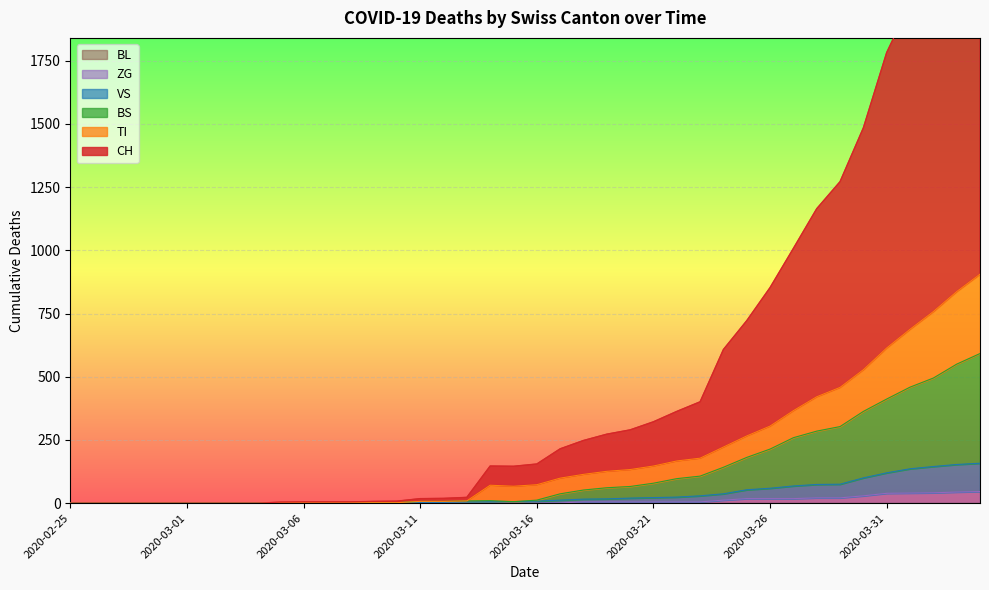

What is the difference between the second highest and minimum values in the BS series?

550